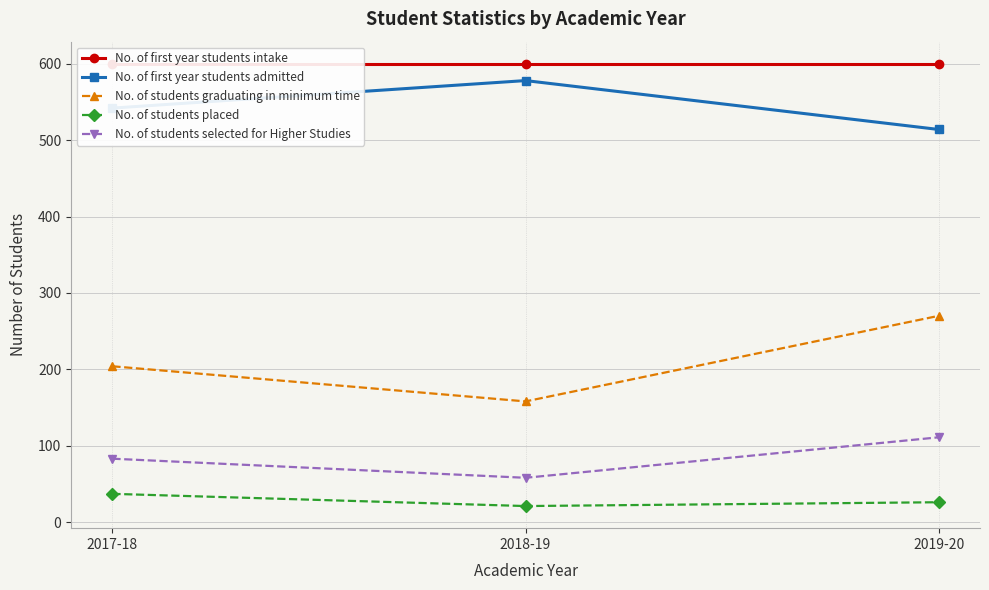

At which label does No. of students graduating in minimum time first exceed 204?

2019-20